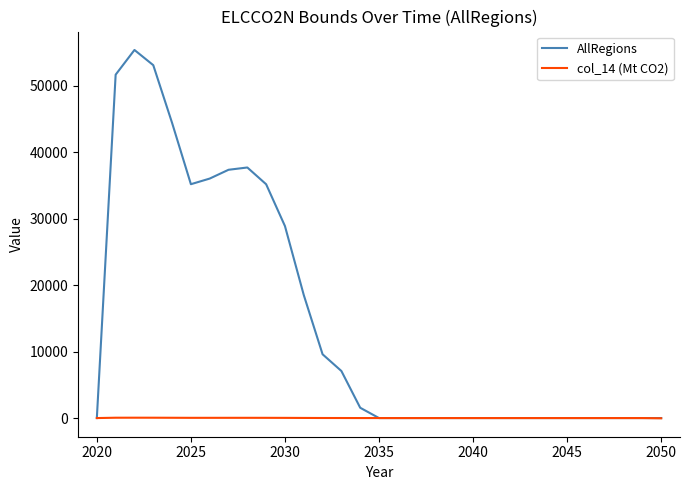

What is the highest value of the AllRegions series?

55395.0